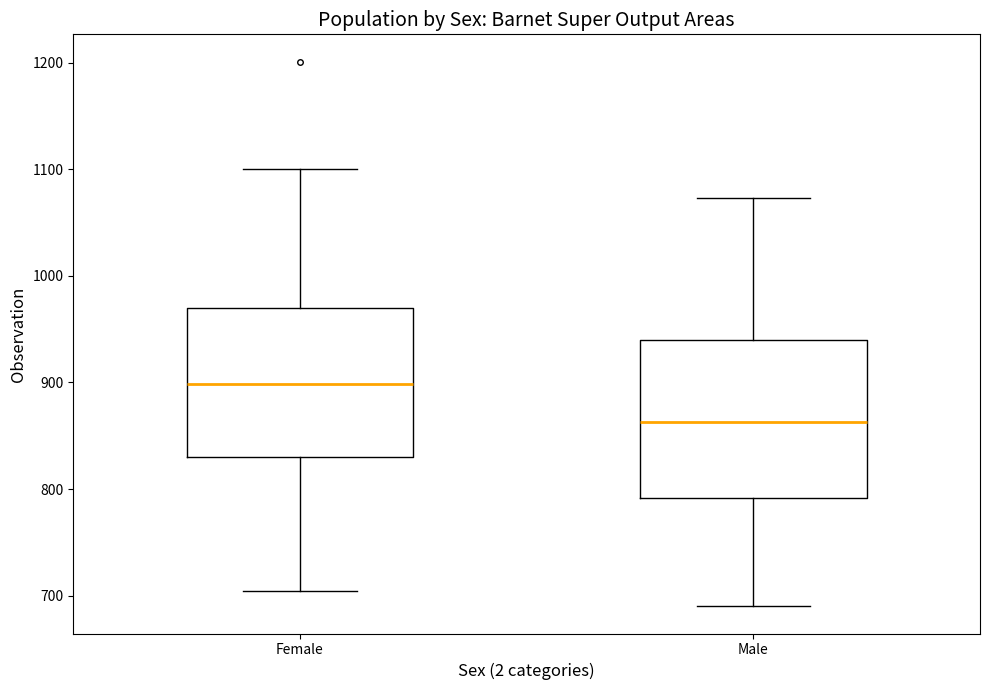

Reading left to right, transcribe this box plot: for each box, give where its median line is, the range the box spans, and where its two whiskers end, as read against the y-axis. The values are not printed on the chart, so give them approximately, as read against the axis.

Female: median 900, box 830 to 970, whiskers 700 to 1100
Male: median 860, box 790 to 940, whiskers 690 to 1070